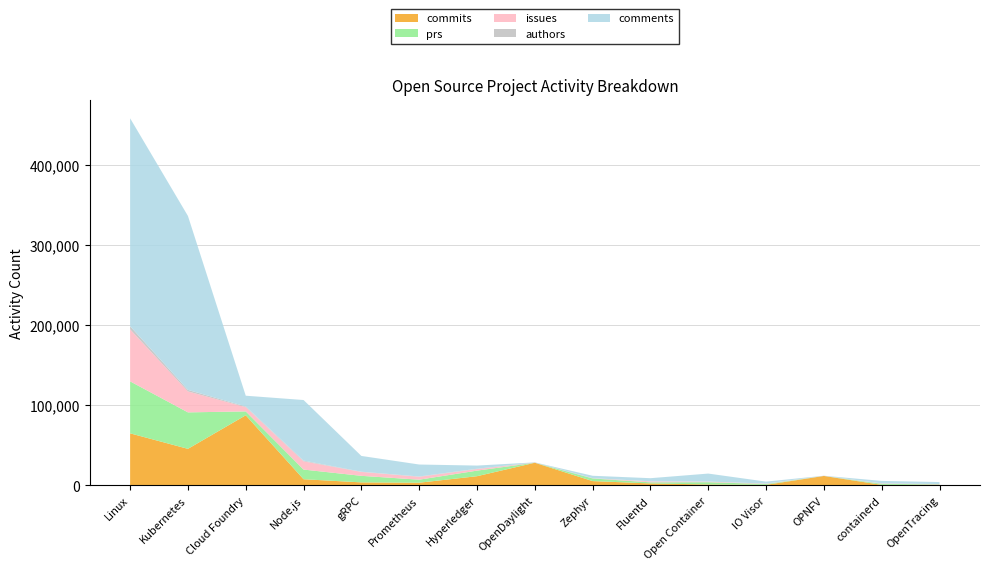

Reading left to right, extract all data points from this chart.

commits: 64827	45486	87373	7581	3652	3261	11359	28146	5261	2347	1063	596	11677	578	560
prs: 64827	45486	4815	12051	8178	3765	6957	16	3289	1363	2827	1016	3	1314	585
comments: 259309	216937	13422	75564	19673	14926	3972	9	2975	3897	9979	2429	2	3099	2492
issues: 64827	26117	5319	10256	4822	3587	1905	0	187	1120	656	455	4	442	354
authors: 3957	1922	822	924	312	401	431	435	194	157	118	116	273	64	75